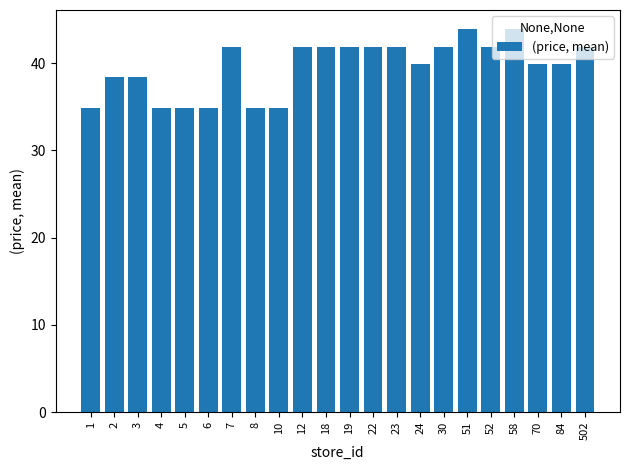

What is the smallest value displayed?

34.9